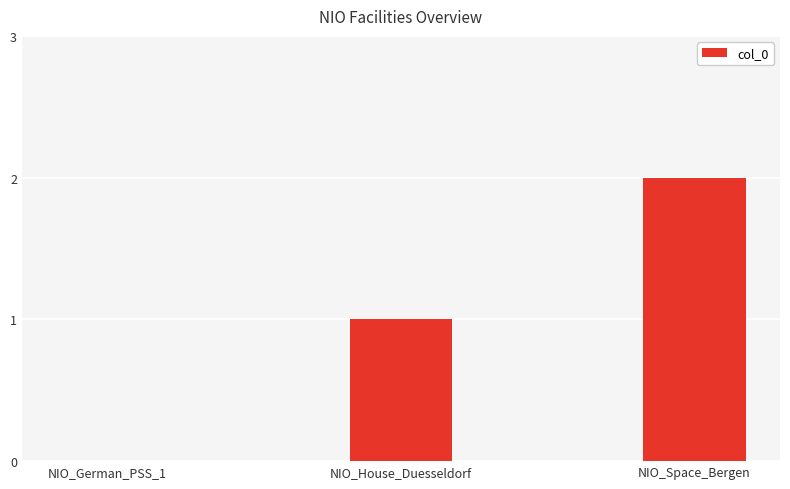

What is the change in value from NIO_German_PSS_1 to NIO_Space_Bergen?

+2